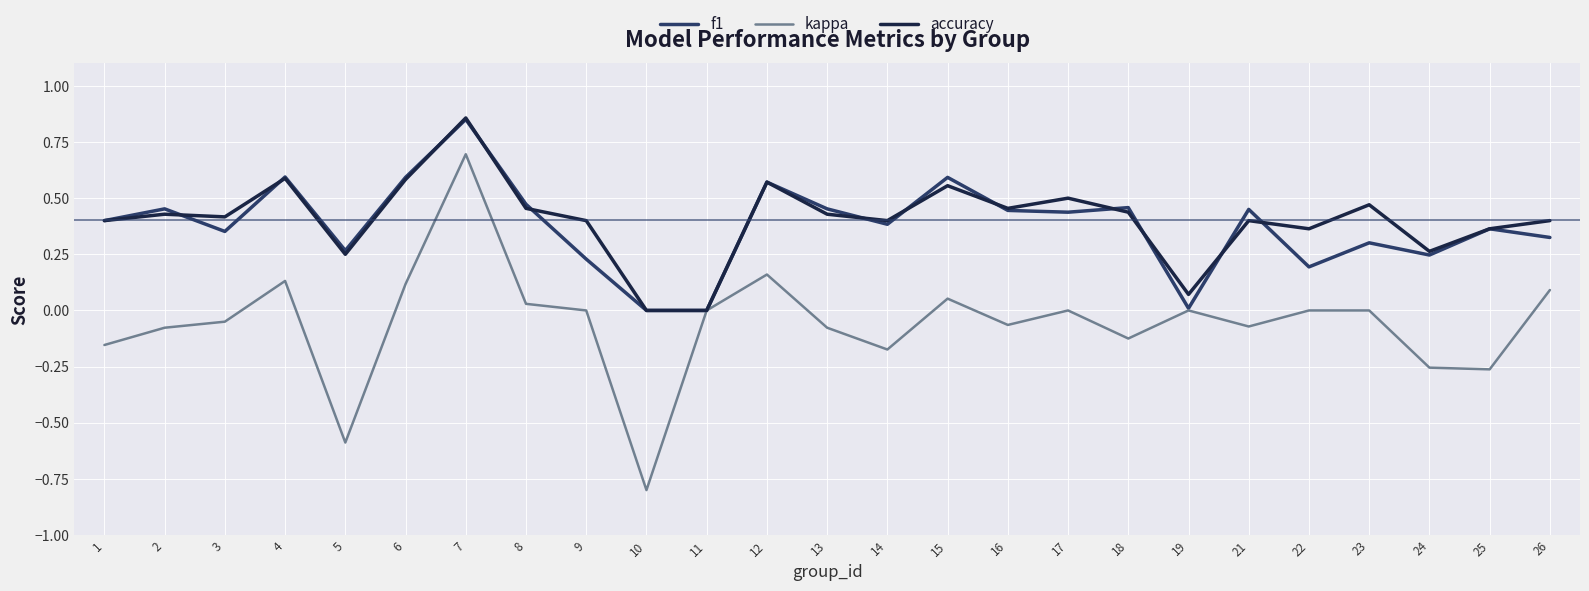

At which category is the sum across all series the highest?

7